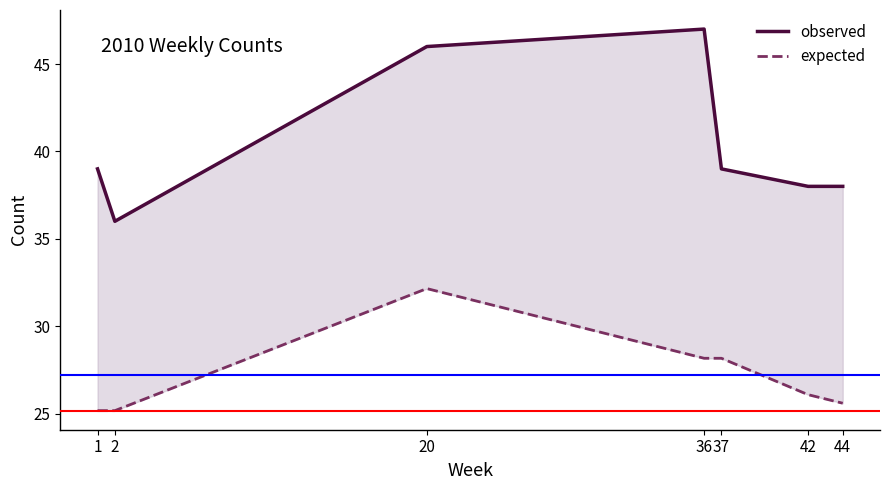

Reading right to left, list all the values displayed in this chart.

observed: 44=38.0	42=38.0	37=39.0	36=47.0	20=46.0	2=36.0	1=39.0
expected: 44=25.6	42=26.1	37=28.2	36=28.2	20=32.2	2=25.2	1=25.2